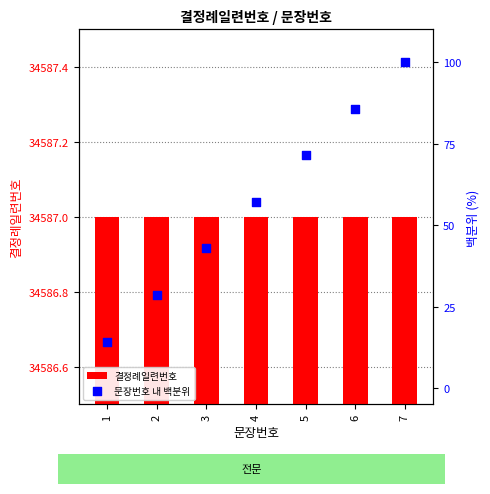

Which series has the largest Y range (max minus min)?

문장번호 내 백분위